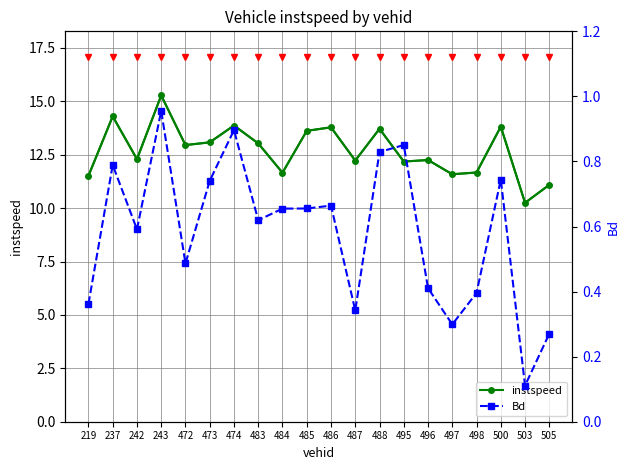

What is the difference between the highest and lowest values at 487?

11.9